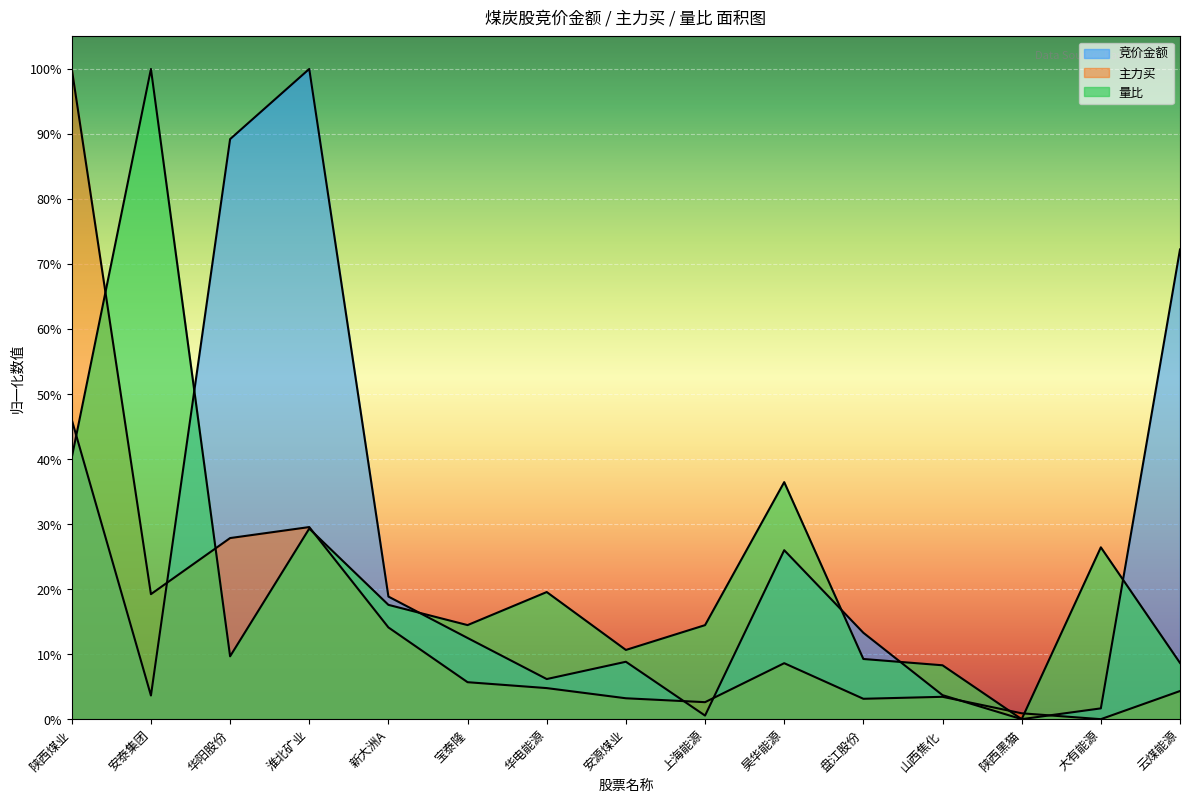

At which category does 竞价金额 reach its first local valley?

安泰集团